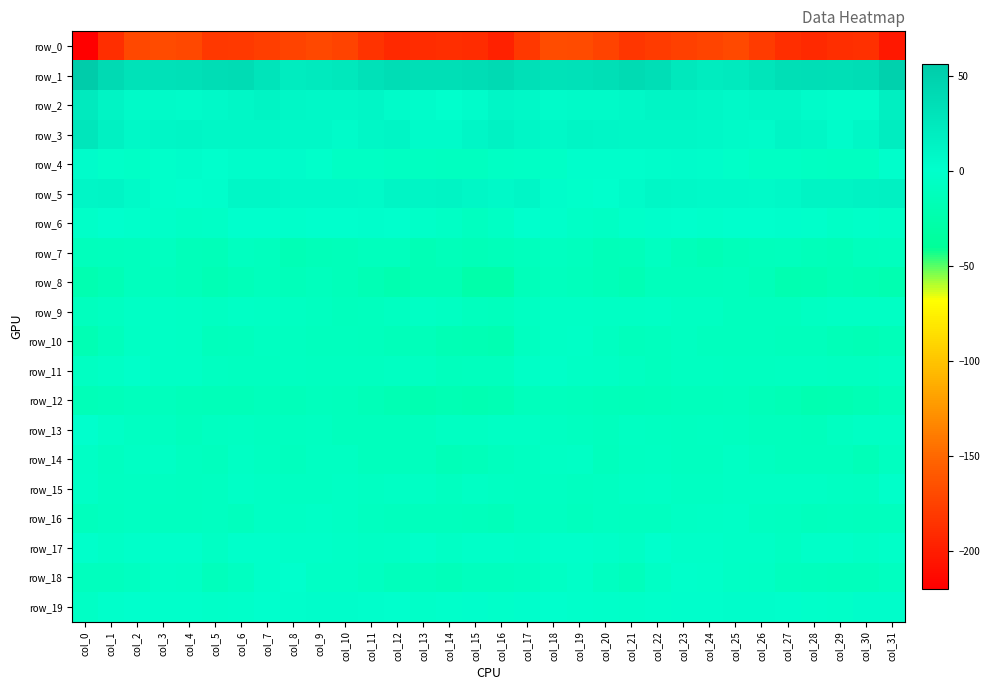

At which category does the chart reach its minimum across all series?

col_0